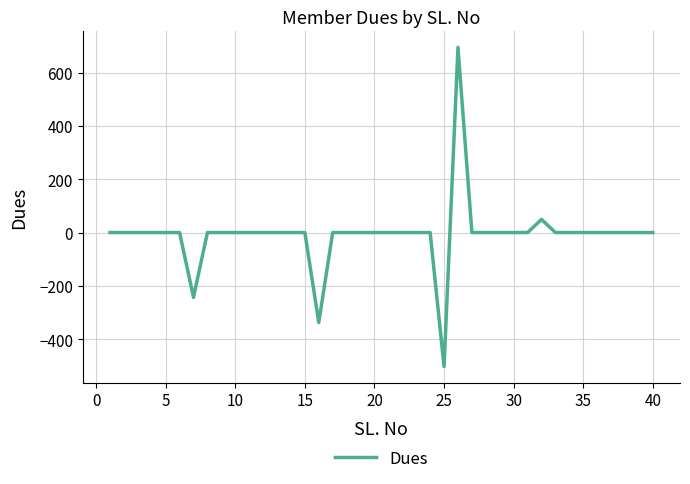

What is the difference between the maximum and minimum values?

1197.0